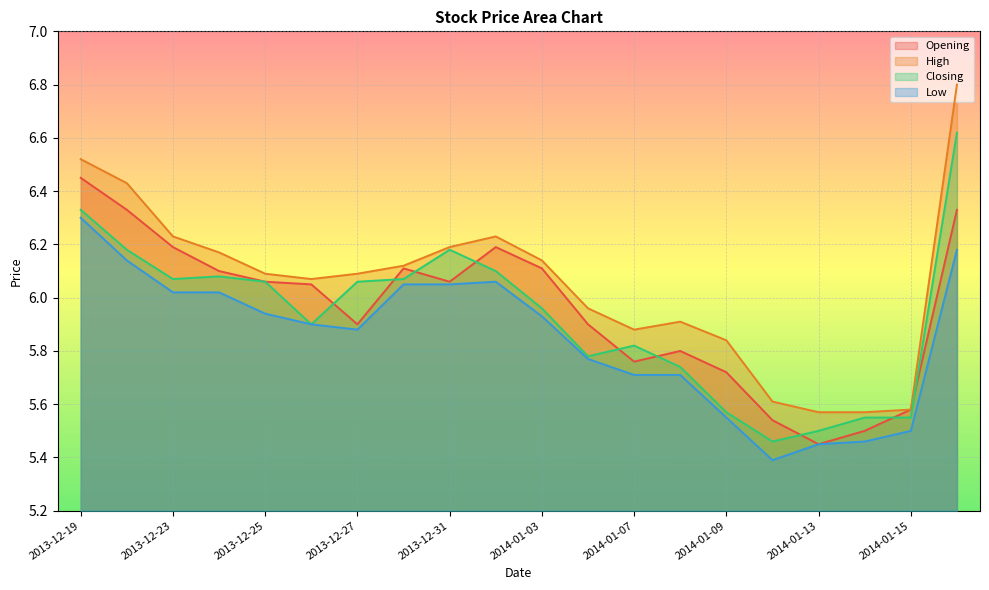

What is the total value across all series at 2014-01-15?

22.2